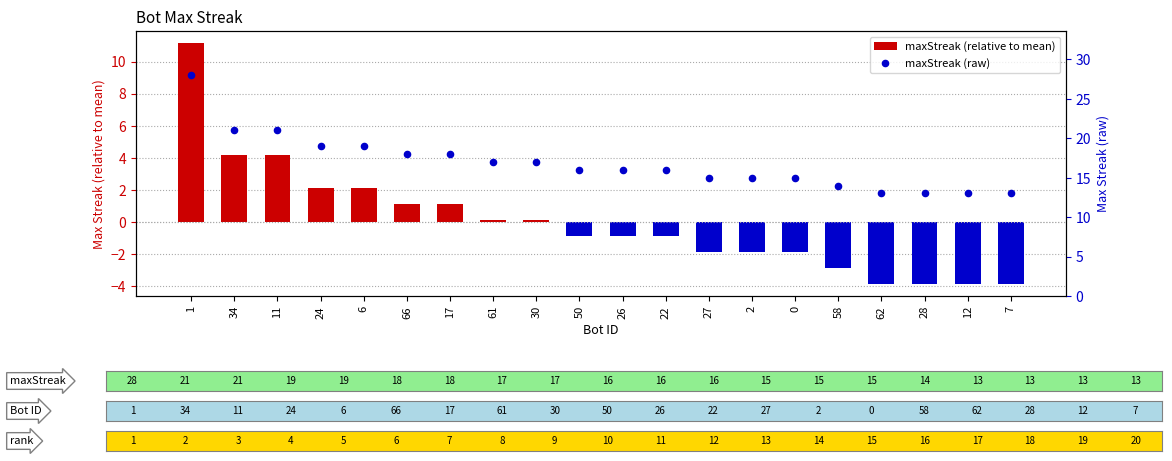

Which series has the widest spread of Y values?

maxStreak (relative to mean)